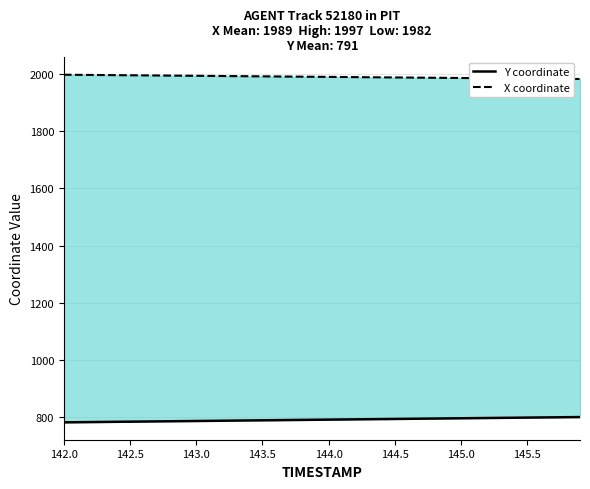

True or false: Y coordinate has more than 2 interior local peaks.

False